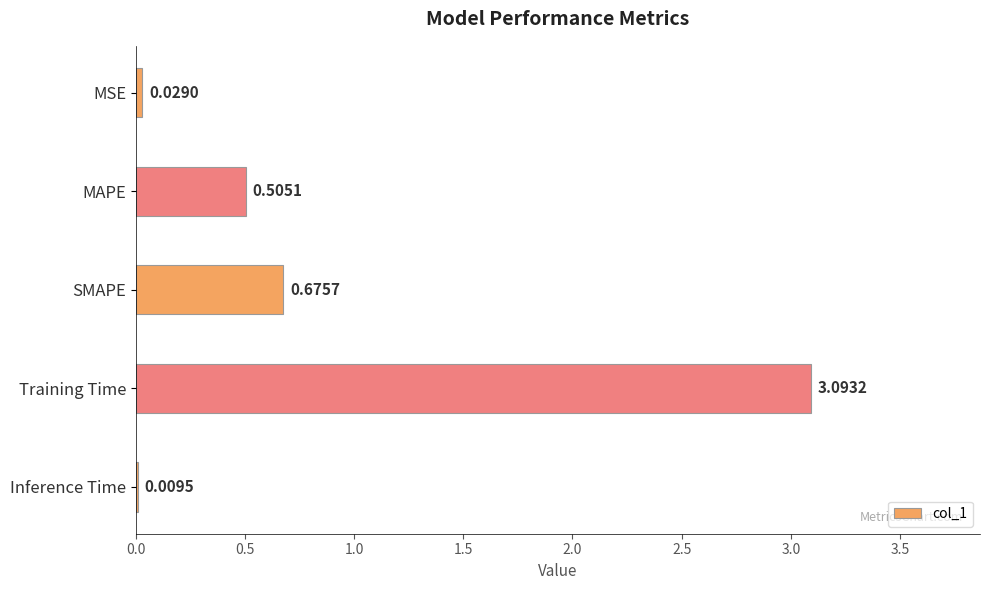

Are the bars horizontal?

Yes